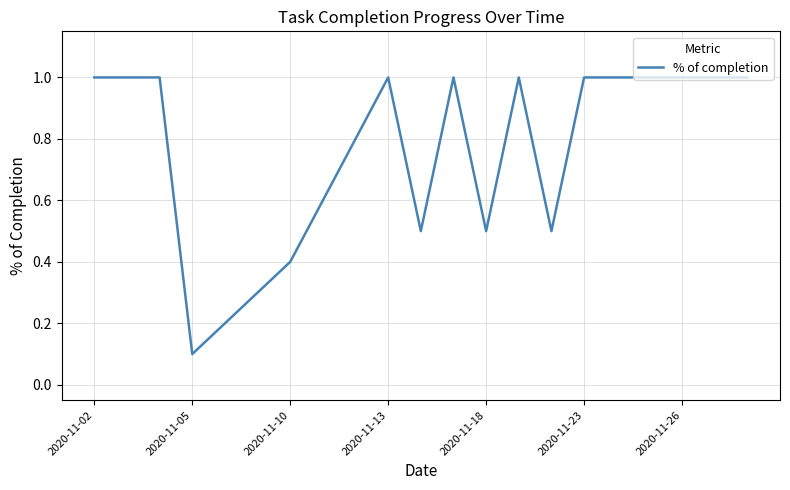

What is the maximum value shown in the chart?

1.0